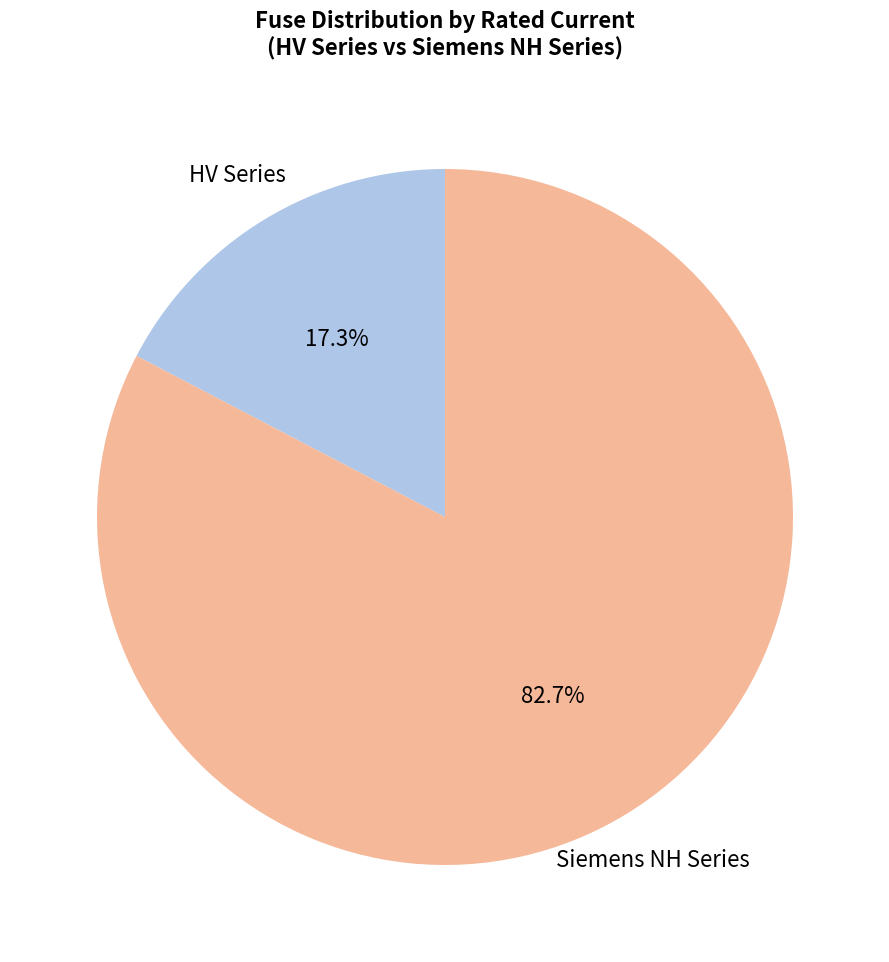

Approximately how many times larger is the value at Siemens NH Series compared to HV Series?

4.8